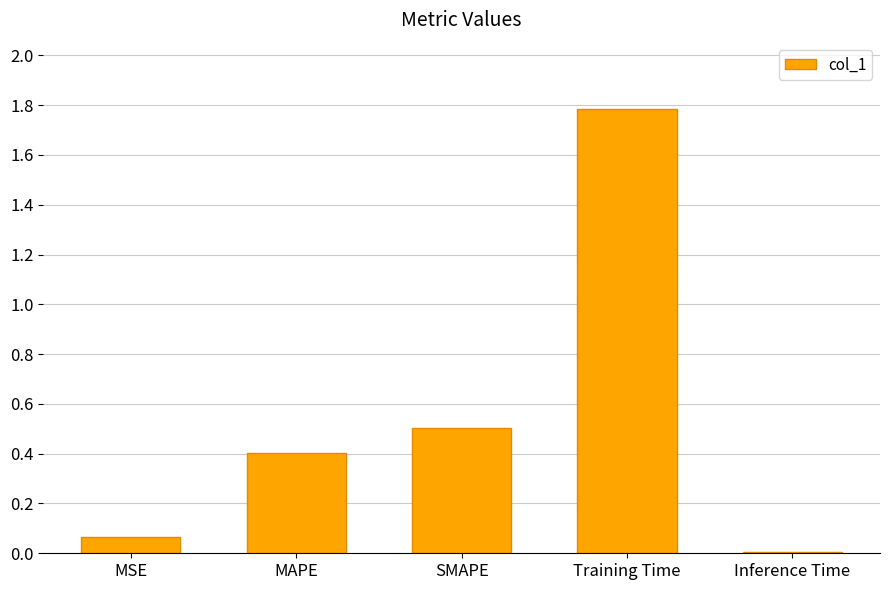

Which has a higher value, MSE or Inference Time?

MSE